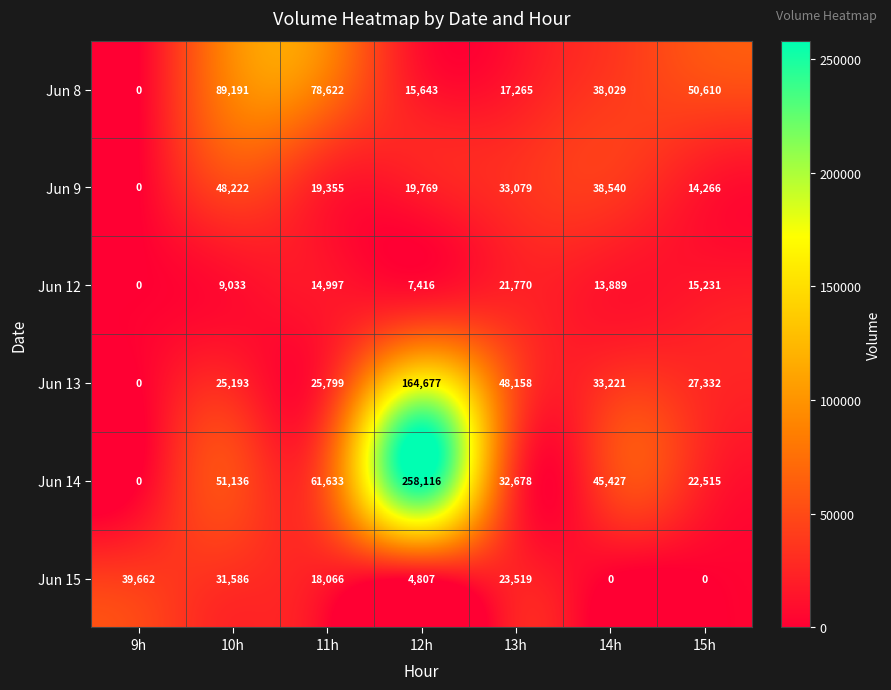

Which series has the widest spread of values?

Jun 14